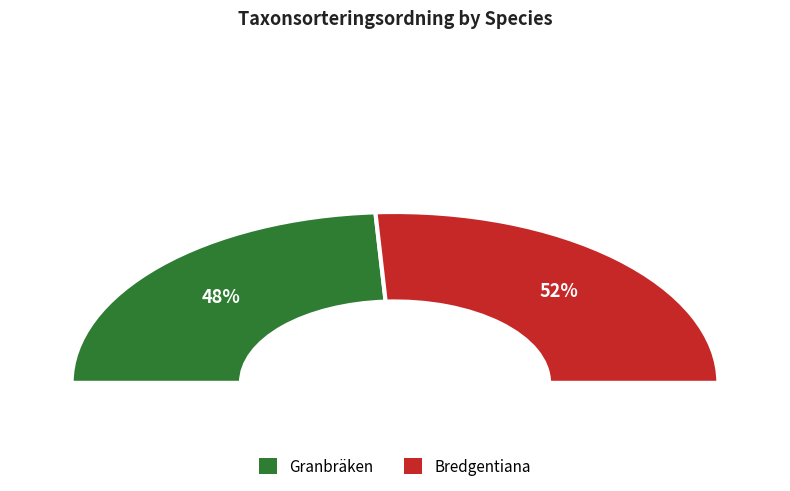

True or false: Bredgentiana accounts for 52% of the total.

True